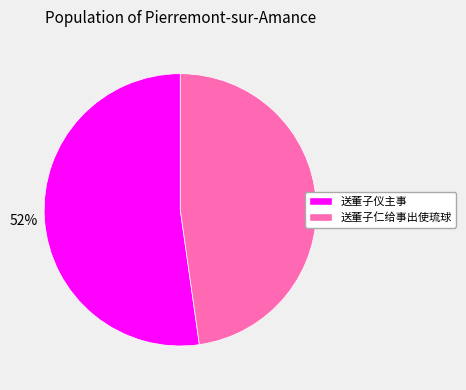

True or false: 送董子仁给事出使琉球 accounts for 48% of the total.

True